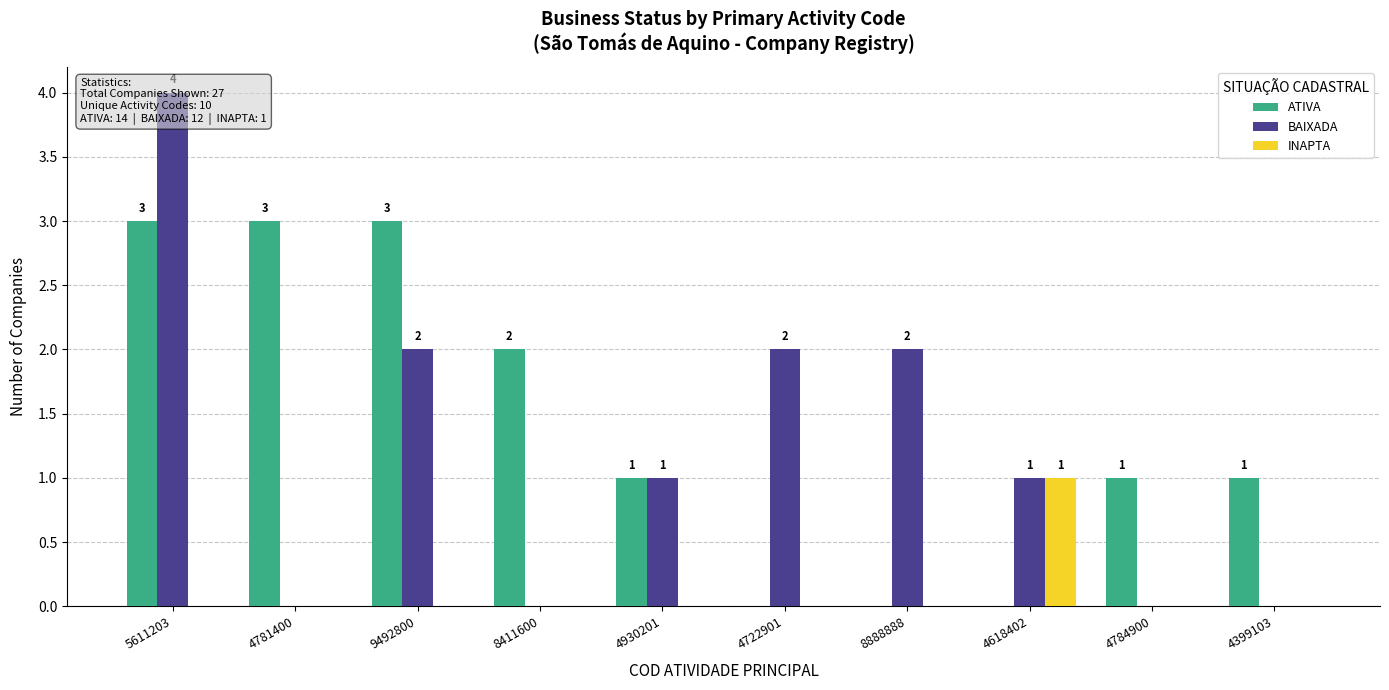

Which series has the largest range (max minus min)?

BAIXADA